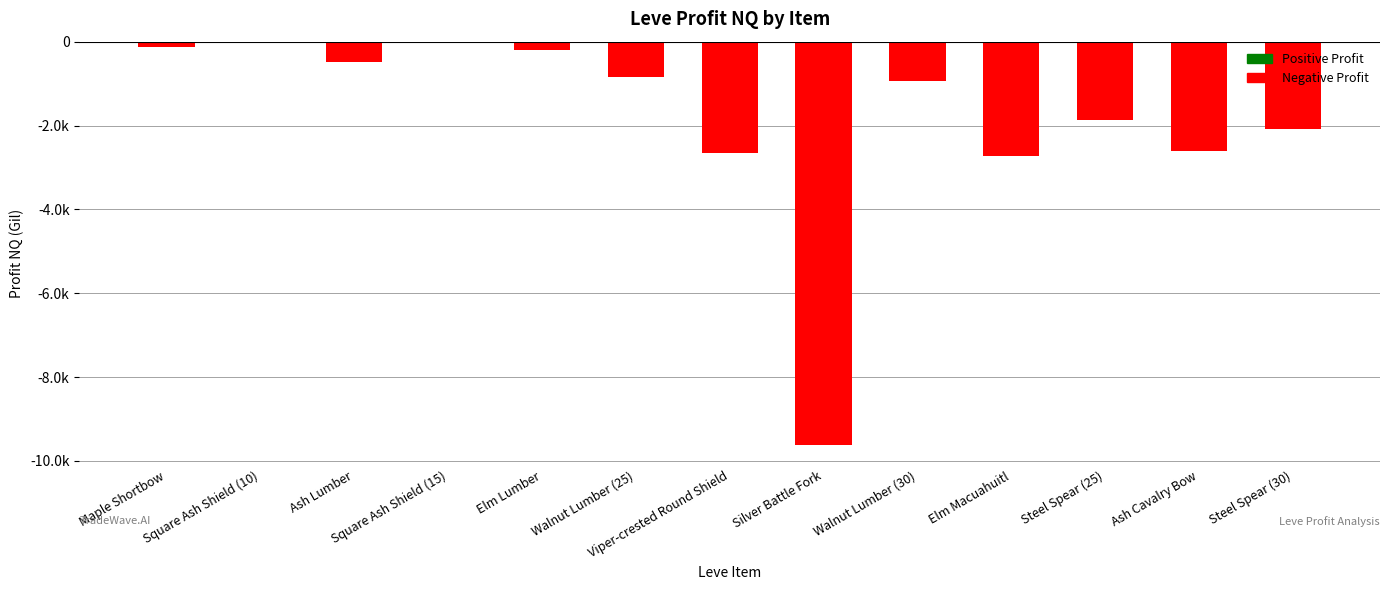

What is the change in value from Square Ash Shield (15) to Walnut Lumber (30)?

-932.8